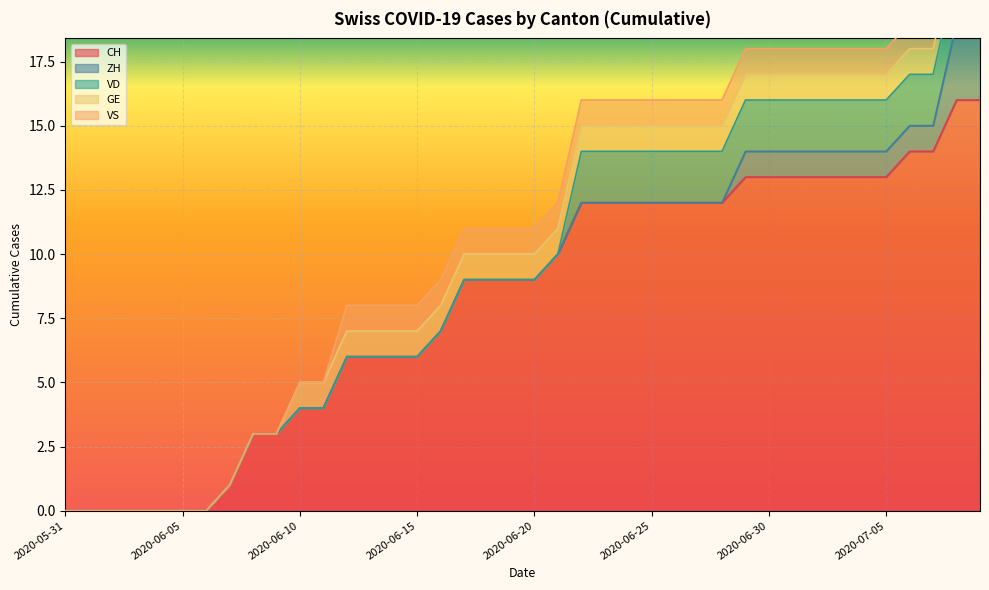

True or false: CH and VS cross at least once.

False